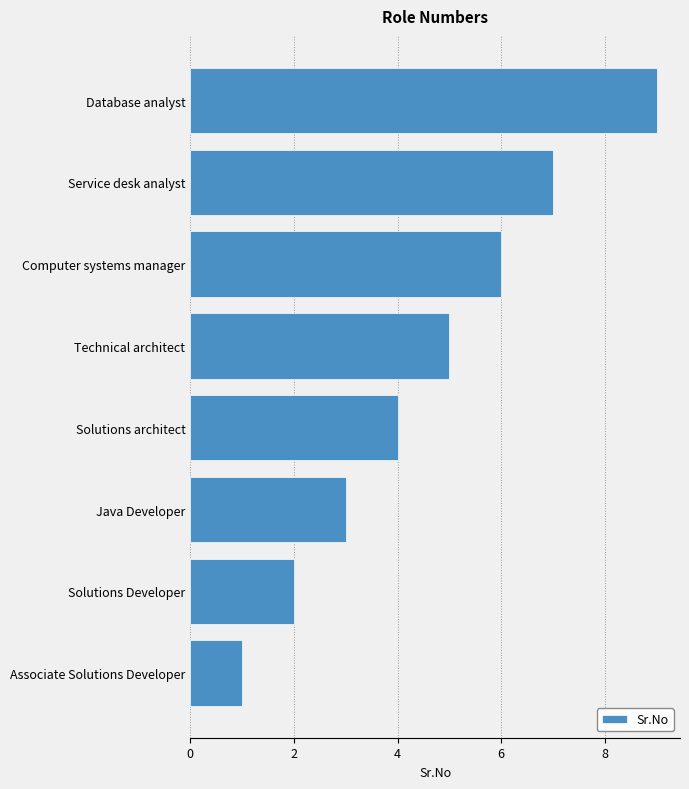

Rank the categories by value from lowest to highest.

Associate Solutions Developer, Solutions Developer, Java Developer, Solutions architect, Technical architect, Computer systems manager, Service desk analyst, Database analyst